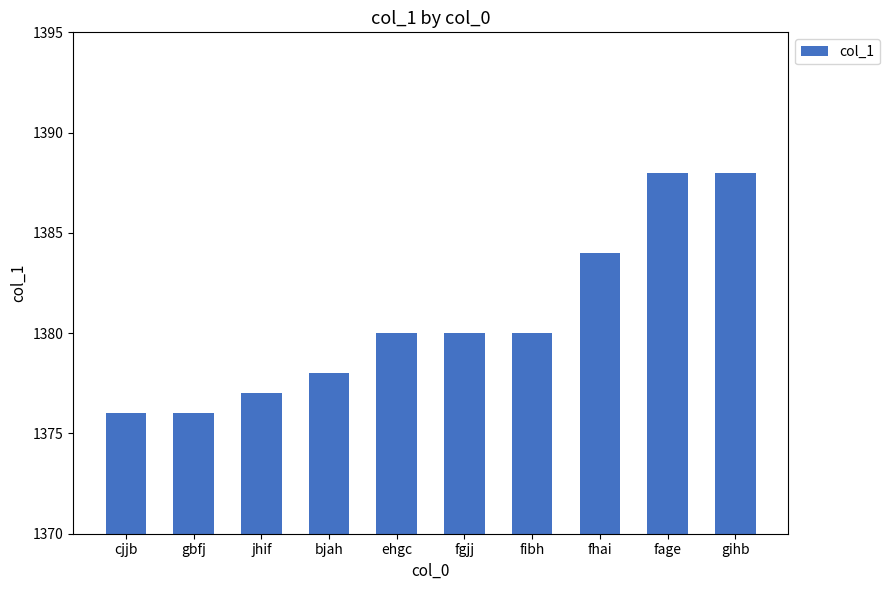

What is the difference between the maximum and minimum values?

12